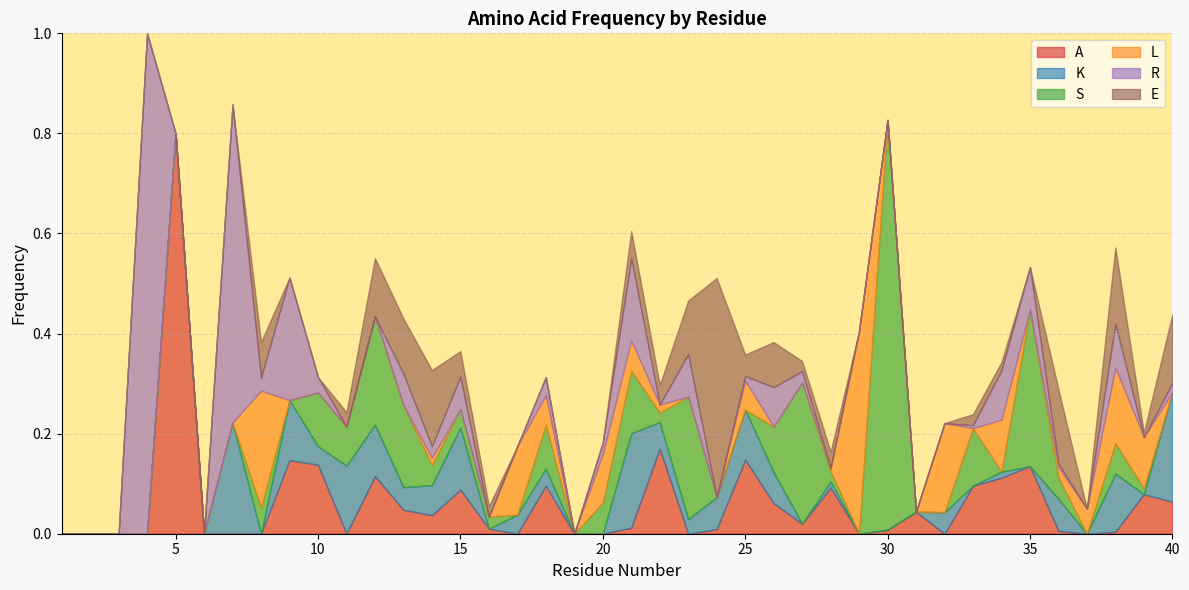

Which series has the largest total across all categories?

S